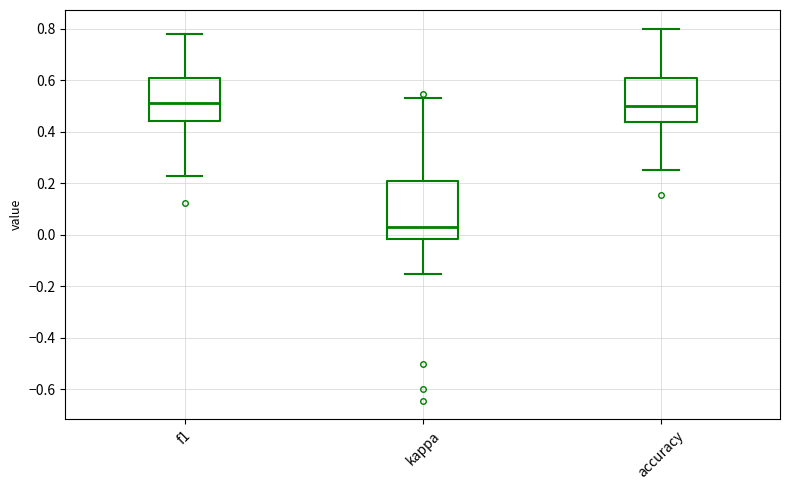

Comparing the boxes themselves (not the whiskers), which one is the tallest?

kappa